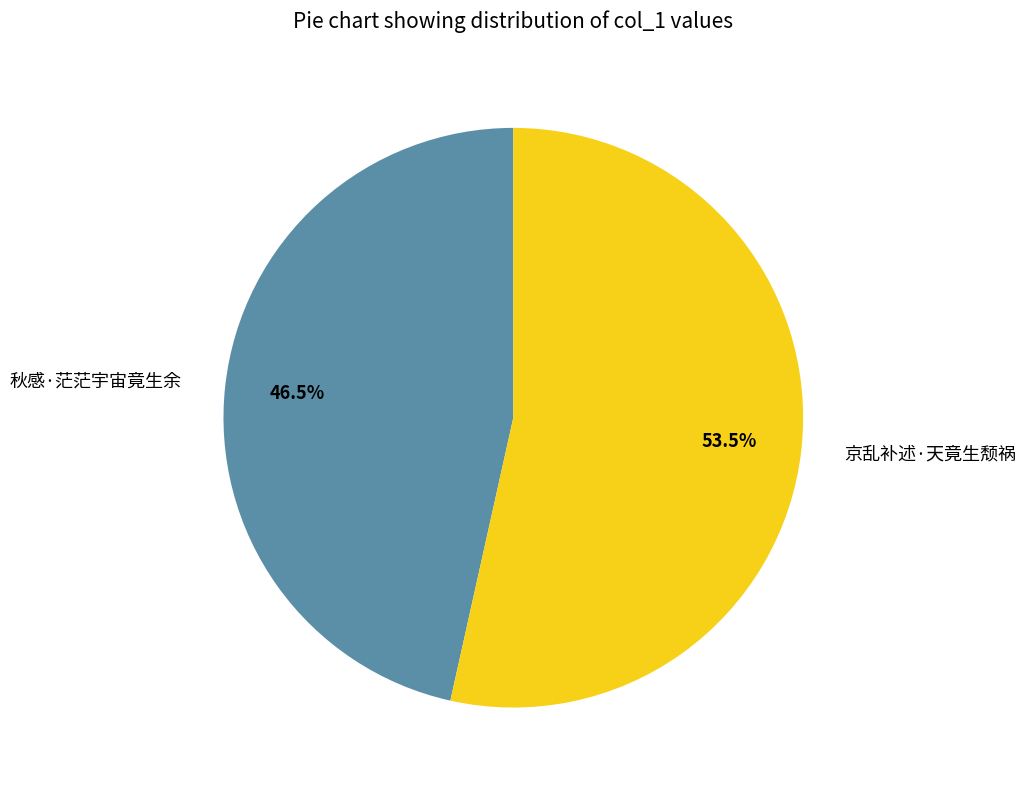

Rank the categories by value from highest to lowest.

京乱补述·天竟生颓祸, 秋感·茫茫宇宙竟生余